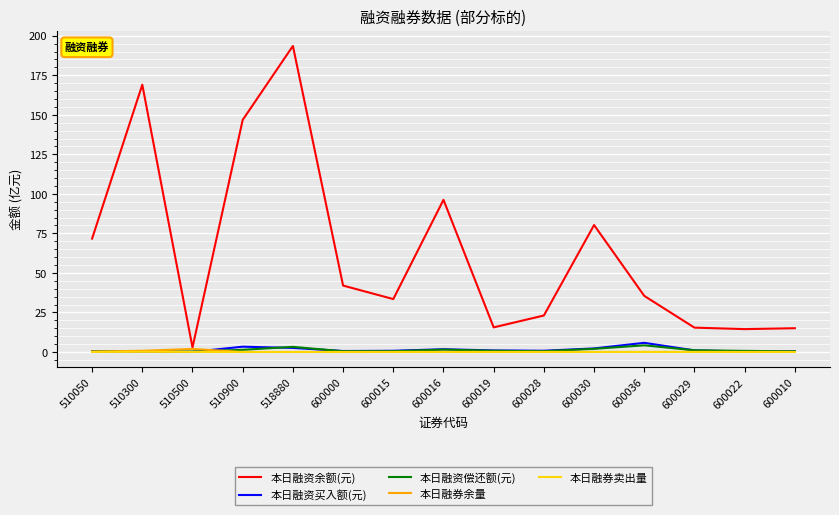

True or false: 本日融资偿还额(元) and 本日融资余额(元) intersect in this chart.

False